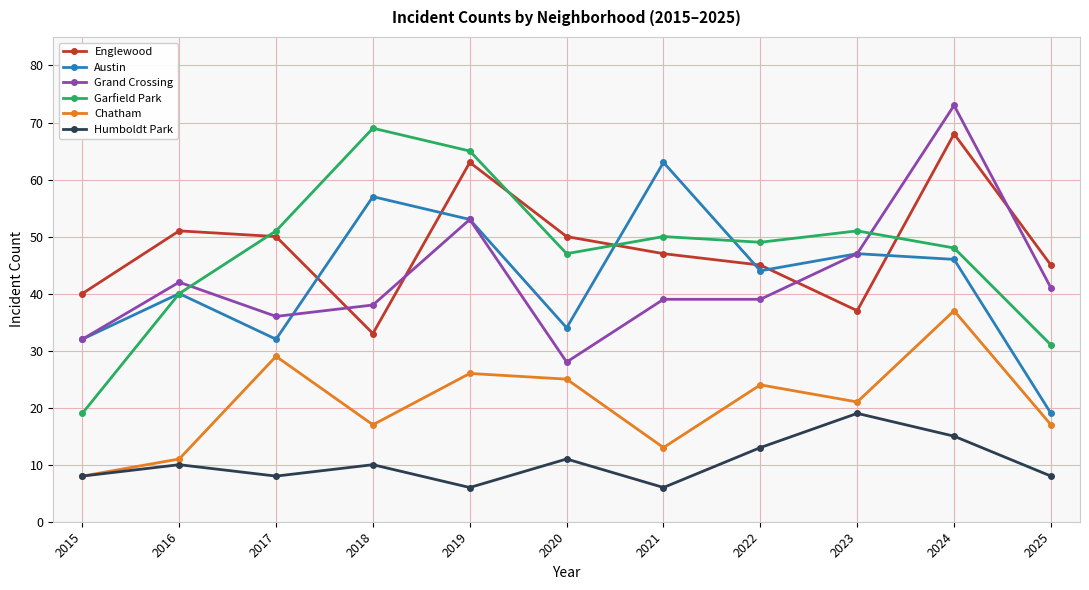

What is the value of the Grand Crossing point at the 11th from the left?

41